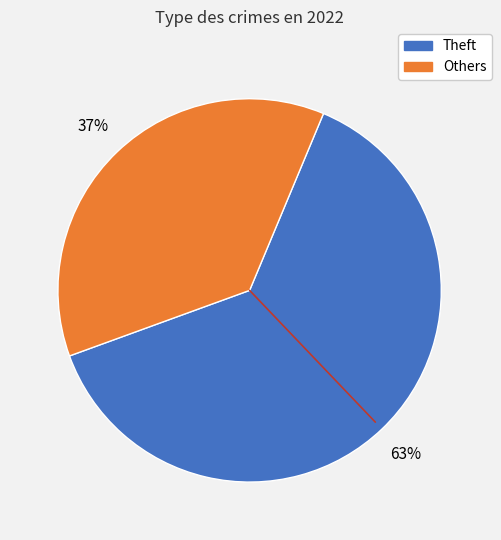

Is there a majority slice in this chart?

Yes